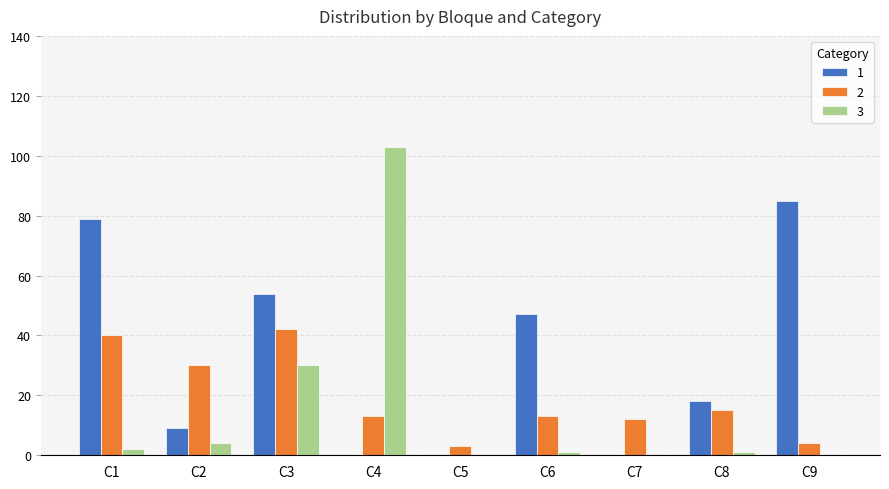

True or false: 2 has a value of 21 at C6.

False